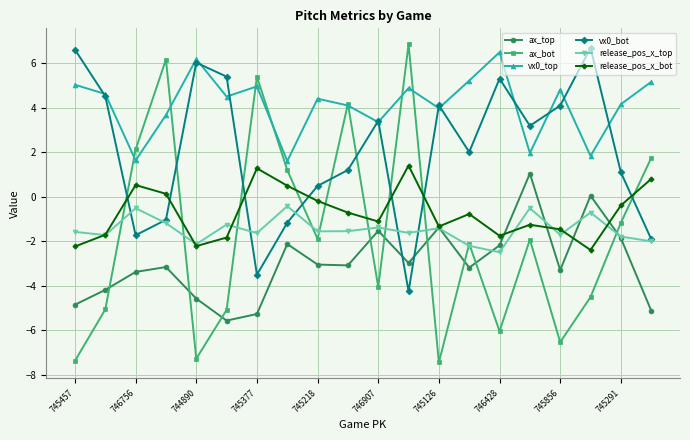

True or false: vx0_top and release_pos_x_top intersect in this chart.

False